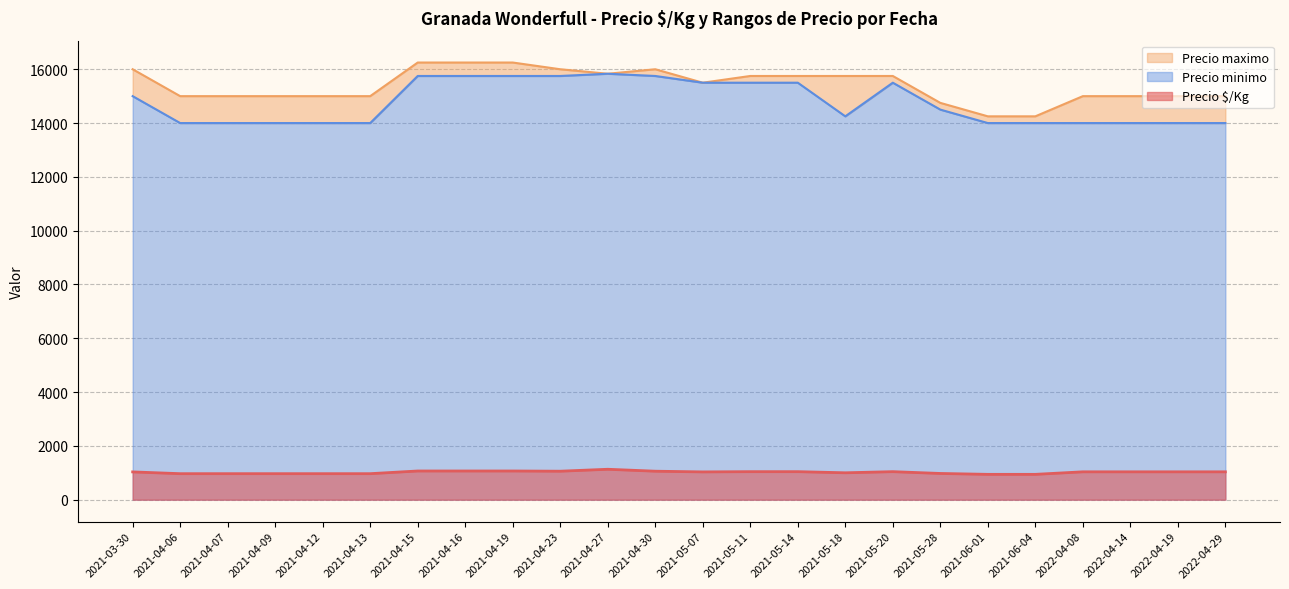

Which has a higher value, 2022-04-19 or 2021-04-23?

2022-04-19